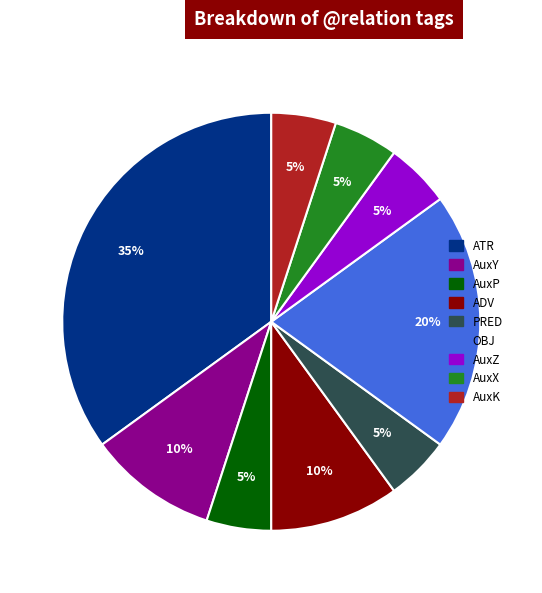

Is it true that ATR is 45% of the pie?

False